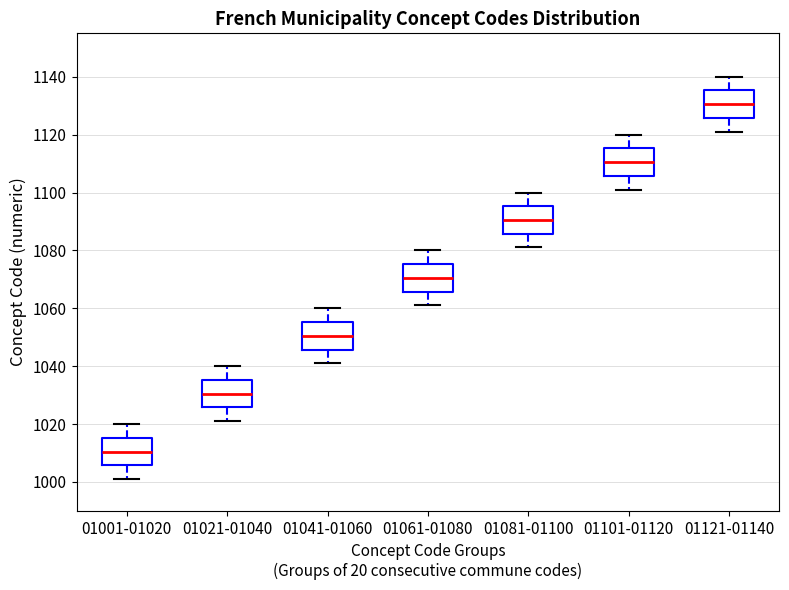

Reading left to right, read every box against the y-axis: the position of its median line, the range the box covers, and the ends of its whiskers. The values are not printed on the chart, so give them approximately, as read against the axis.

01001-01020: median 1010, box 1006 to 1016, whiskers 1002 to 1020
01021-01040: median 1030, box 1026 to 1036, whiskers 1022 to 1040
01041-01060: median 1050, box 1046 to 1056, whiskers 1042 to 1060
01061-01080: median 1070, box 1066 to 1076, whiskers 1062 to 1080
01081-01100: median 1090, box 1086 to 1096, whiskers 1082 to 1100
01101-01120: median 1110, box 1106 to 1116, whiskers 1102 to 1120
01121-01140: median 1130, box 1126 to 1136, whiskers 1122 to 1140